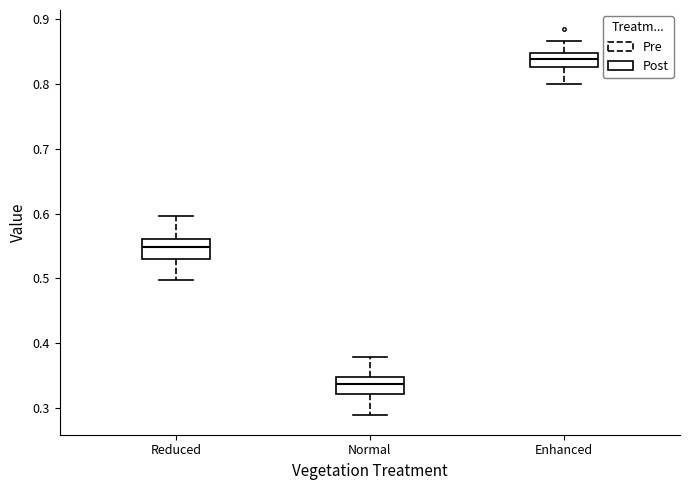

Where does the median line of the box for Normal sit on the y-axis? The values are not printed on the chart, so give them approximately, as read against the axis.

0.34